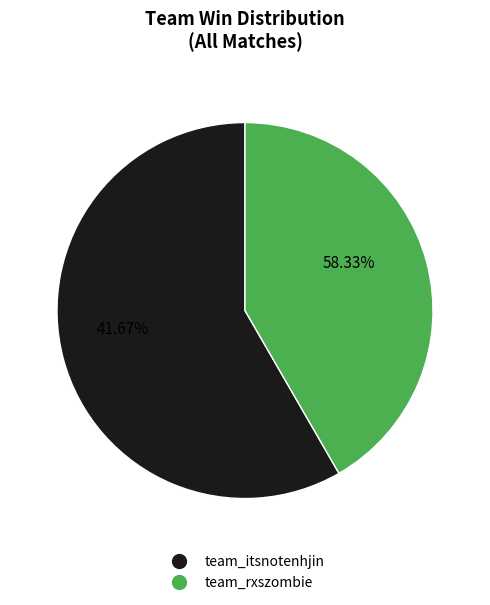

To the nearest percent, what is the difference between the team_rxszombie and team_itsnotenhjin slice percentages?

17%